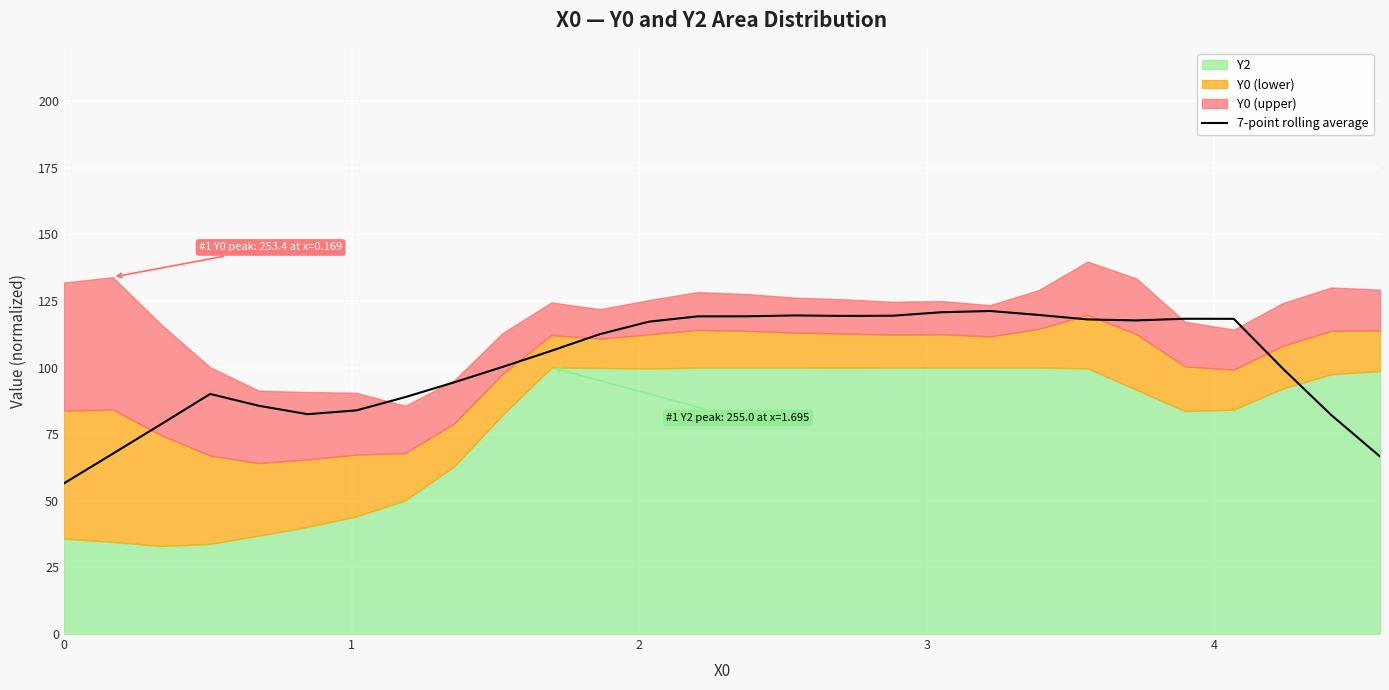

What is the minimum value for 7-point rolling average?

56.5